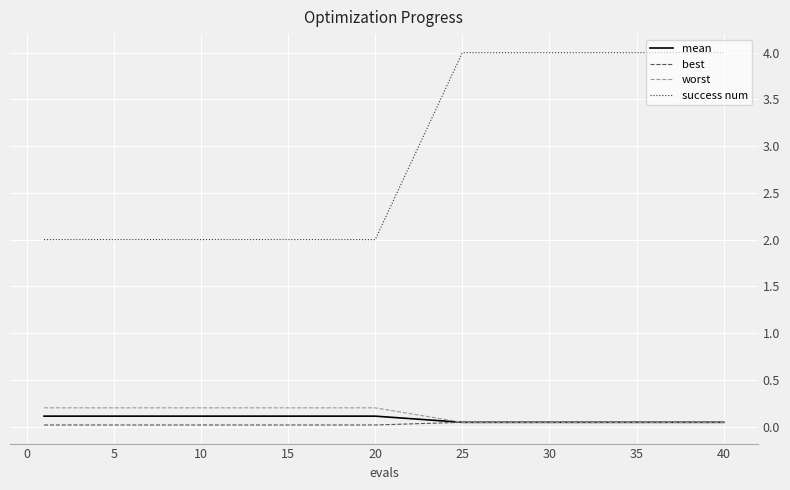

What is the difference between the second highest and minimum values in the mean series?

0.1